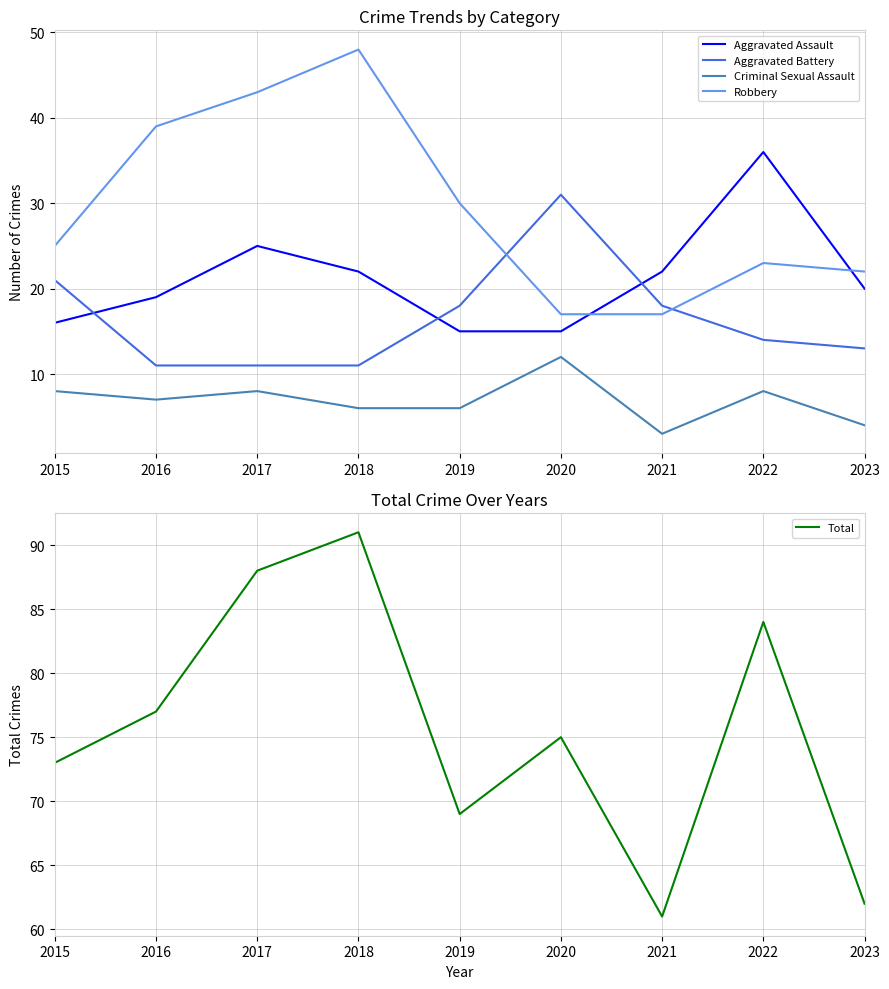

Reading left to right, what are all the values shown in this chart?

Aggravated Assault: 2015=16	2016=19	2017=25	2018=22	2019=15	2020=15	2021=22	2022=36	2023=20
Aggravated Battery: 2015=21	2016=11	2017=11	2018=11	2019=18	2020=31	2021=18	2022=14	2023=13
Criminal Sexual Assault: 2015=8	2016=7	2017=8	2018=6	2019=6	2020=12	2021=3	2022=8	2023=4
Robbery: 2015=25	2016=39	2017=43	2018=48	2019=30	2020=17	2021=17	2022=23	2023=22
Total: 2015=73	2016=77	2017=88	2018=91	2019=69	2020=75	2021=61	2022=84	2023=62